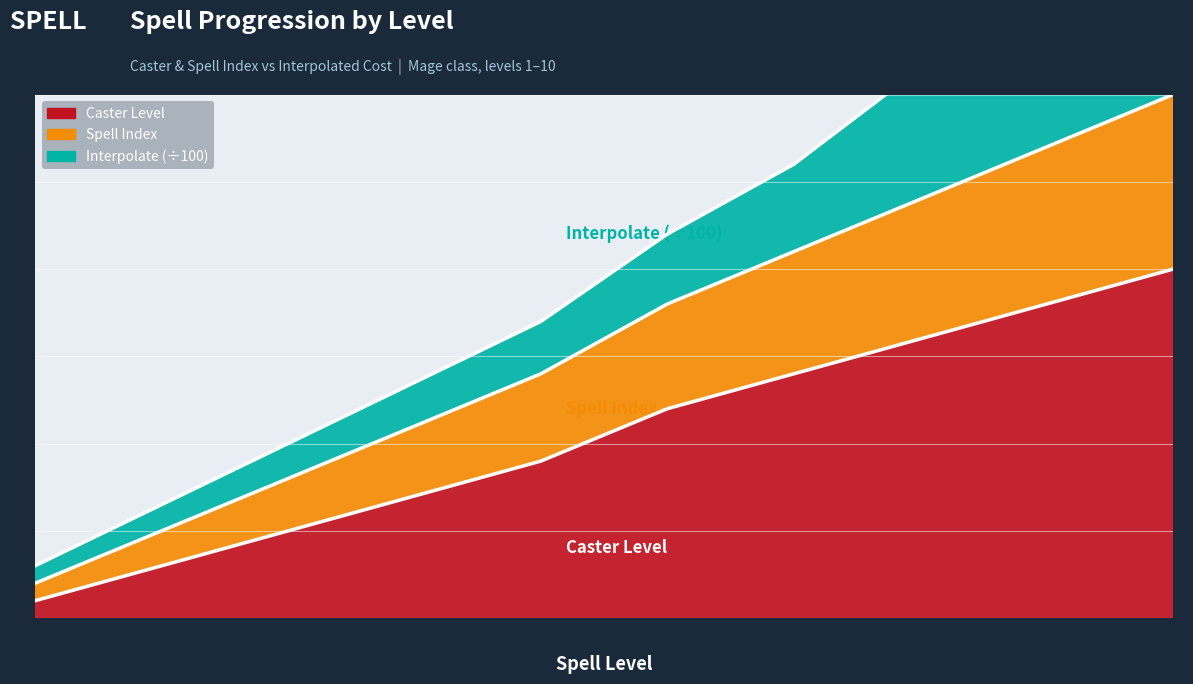

What is the total value across all series at 2?

8